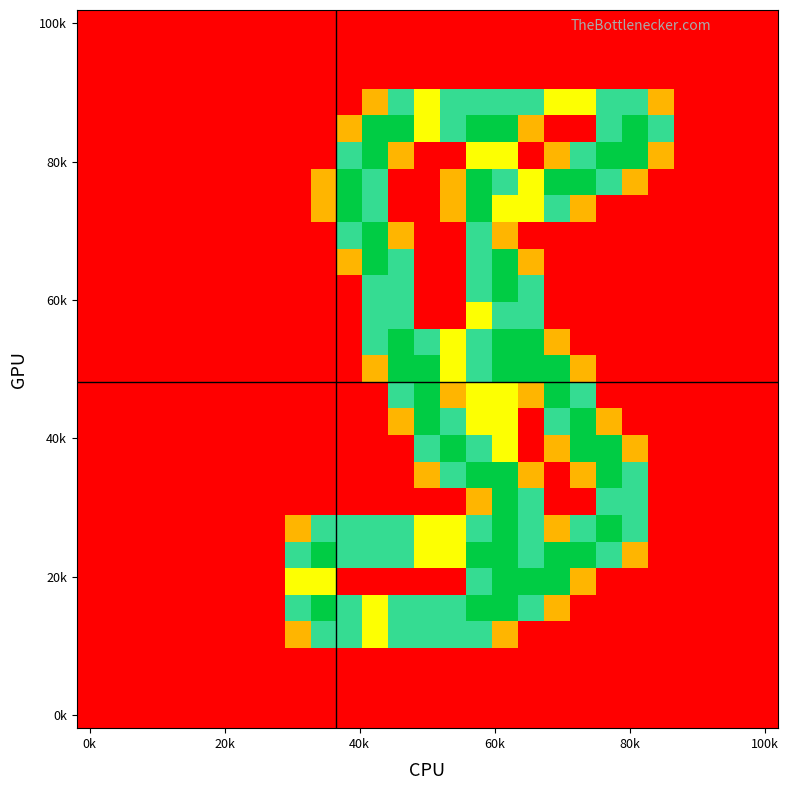

At which category is the sum across all series the highest?

16